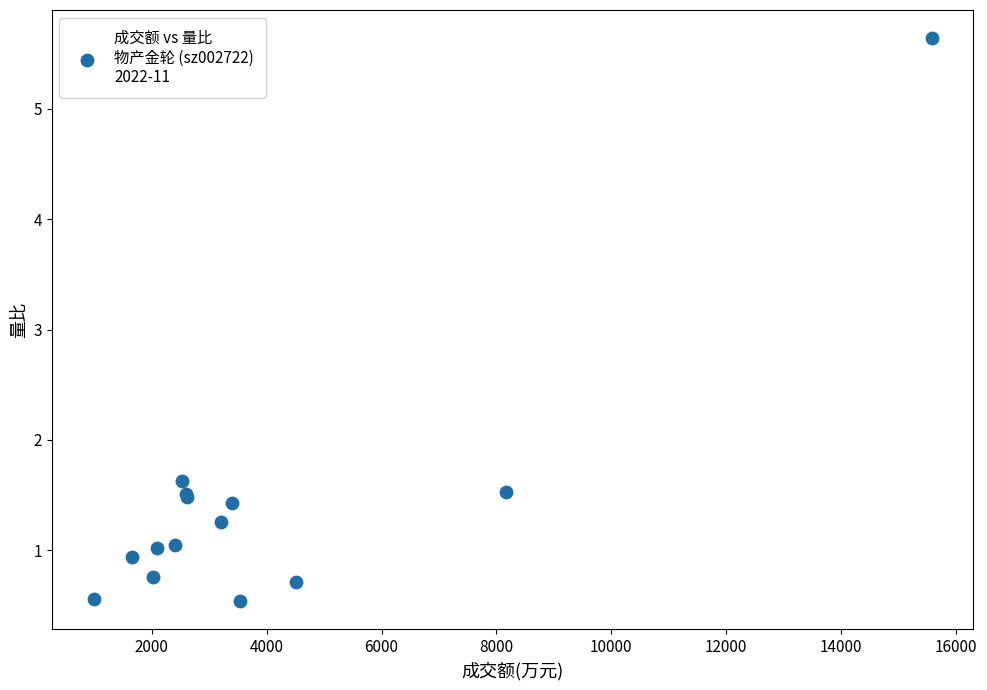

What Y value in the scatter plot is closest to 3?

1.6